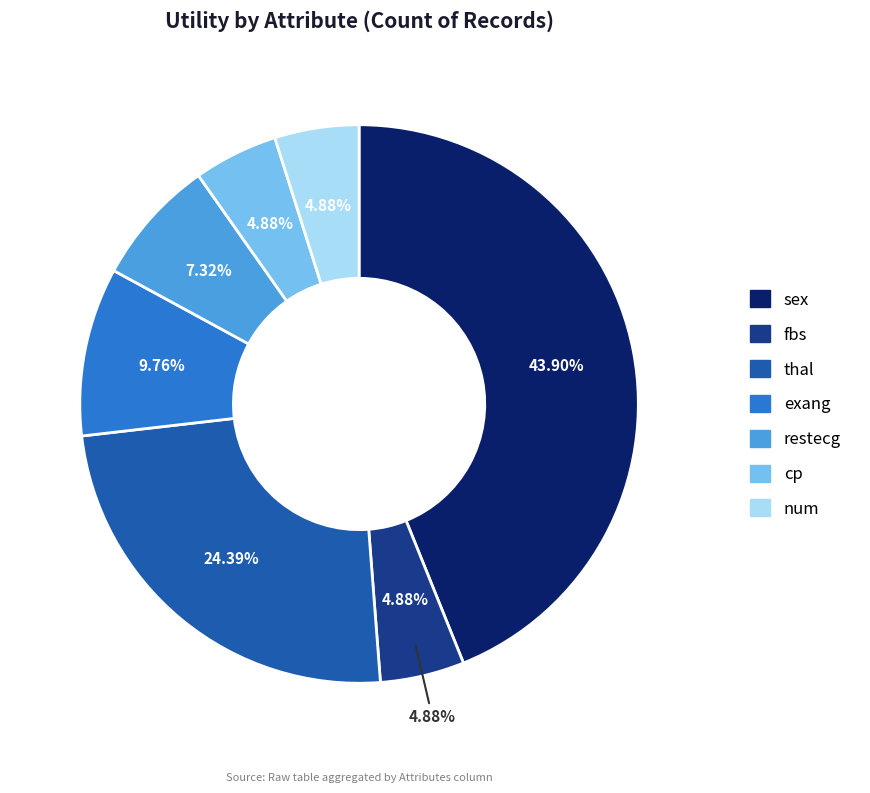

To the nearest percent, what percentage of the pie is cp?

5%